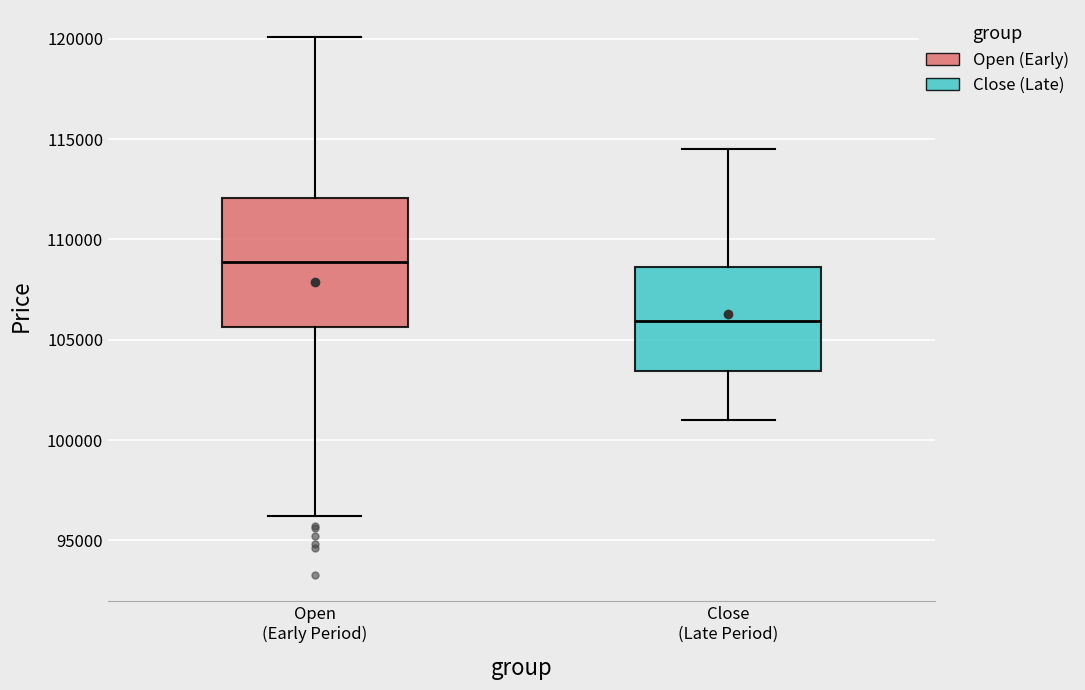

Which box is the tallest, from its lower edge to its upper edge?

Open (Early Period)